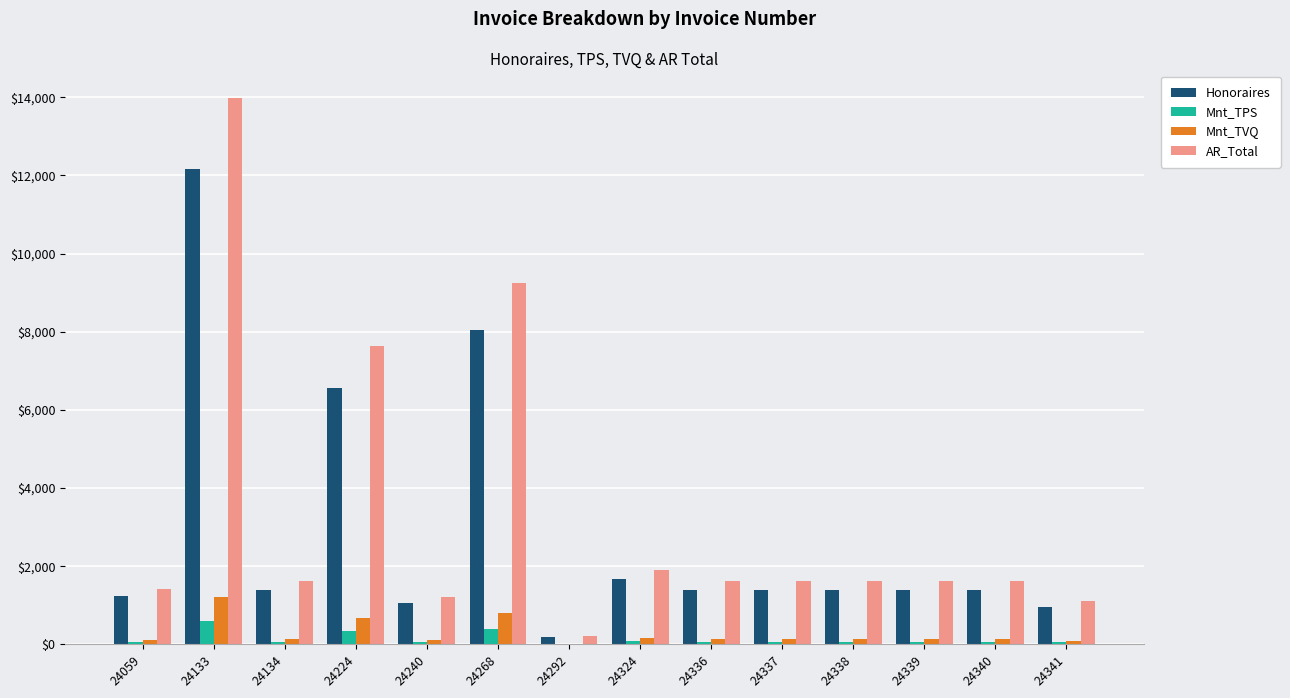

At which label does AR_Total reach its peak?

24133